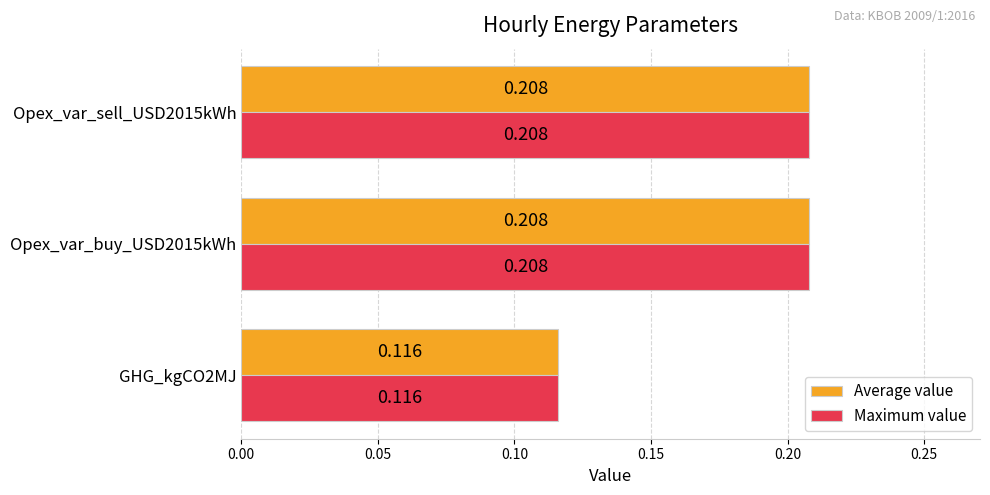

What is the maximum value for Average value?

0.2